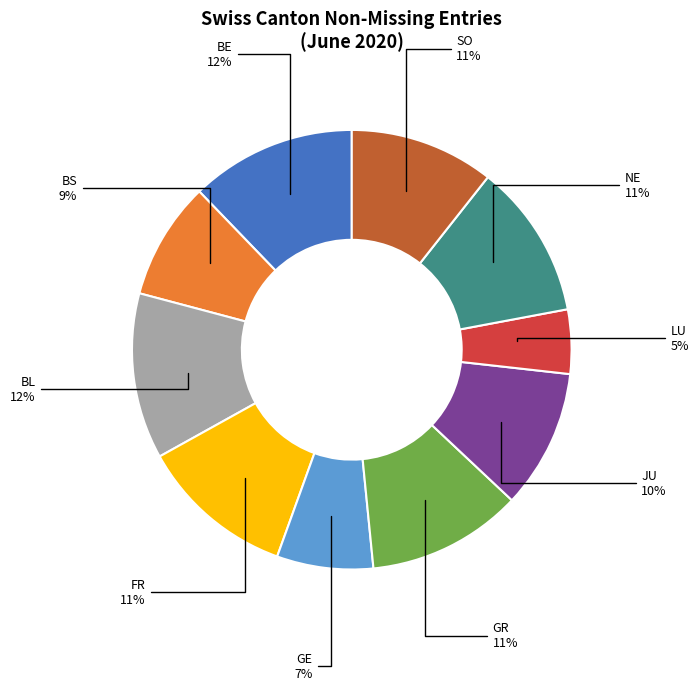

How many segments does this pie chart have?

10